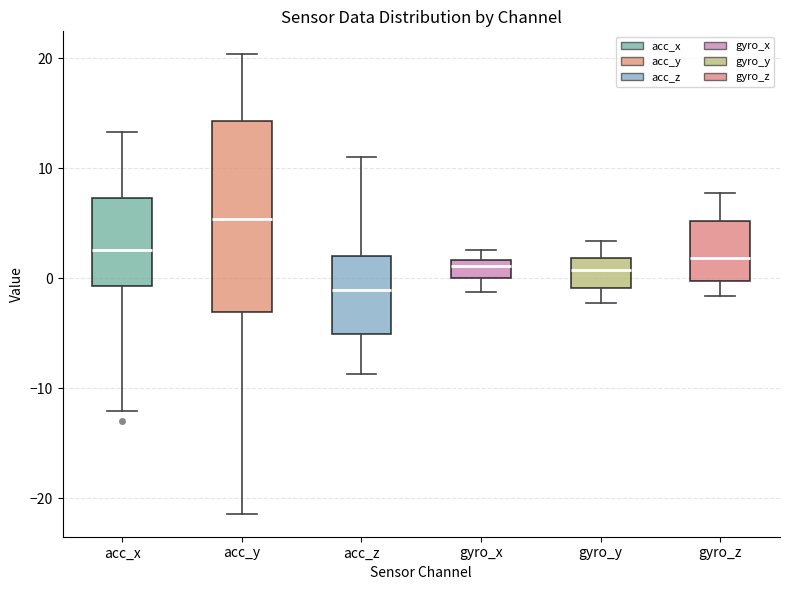

Reading left to right, read every box against the y-axis: the position of its median line, the range the box covers, and the ends of its whiskers. The values are not printed on the chart, so give them approximately, as read against the axis.

acc_x: median 3, box -1 to 7, whiskers -12 to 13
acc_y: median 5, box -3 to 14, whiskers -21 to 20
acc_z: median -1, box -5 to 2, whiskers -9 to 11
gyro_x: median 1, box 0 to 2, whiskers -1 to 3
gyro_y: median 1, box -1 to 2, whiskers -2 to 3
gyro_z: median 2, box 0 to 5, whiskers -2 to 8